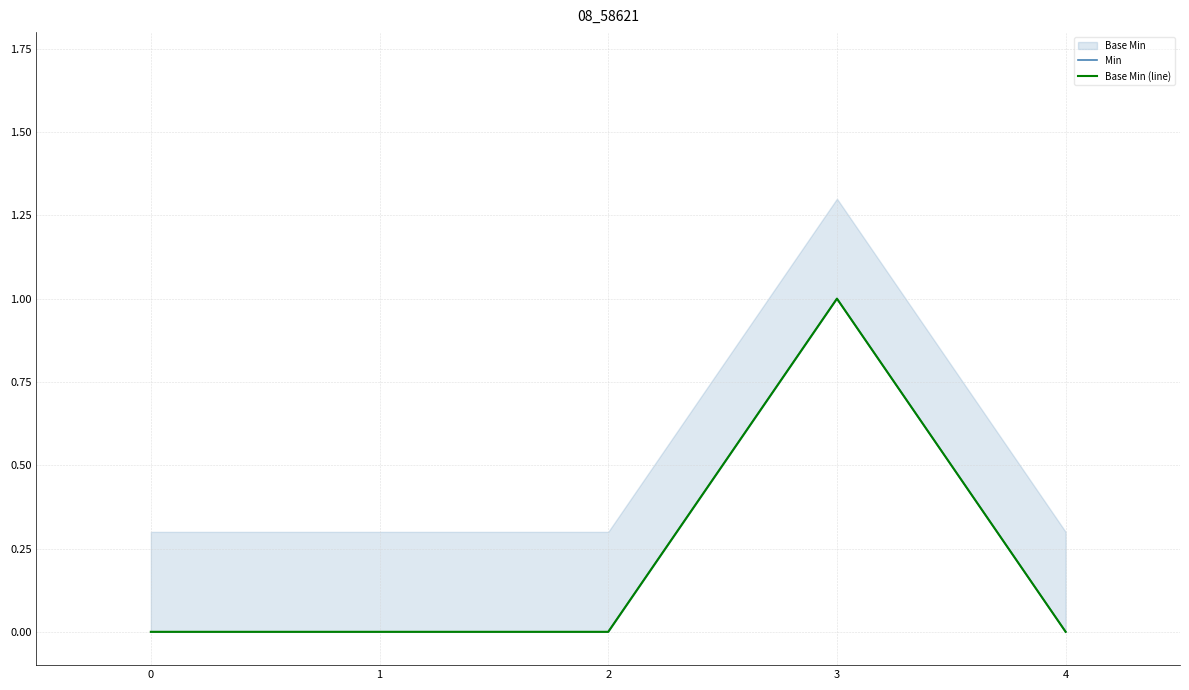

What is the highest value of the Base Min (line) series?

1